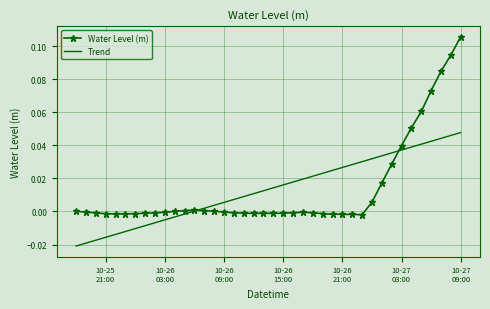

Rank the series by their maximum value, from lowest to highest.

Trend, Water Level (m)